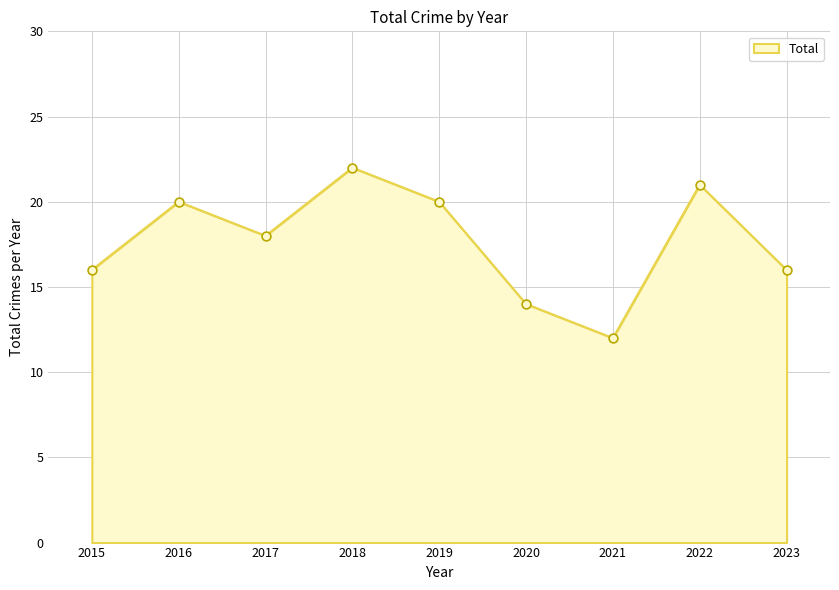

What is the change in value from 2017 to 2019?

+2